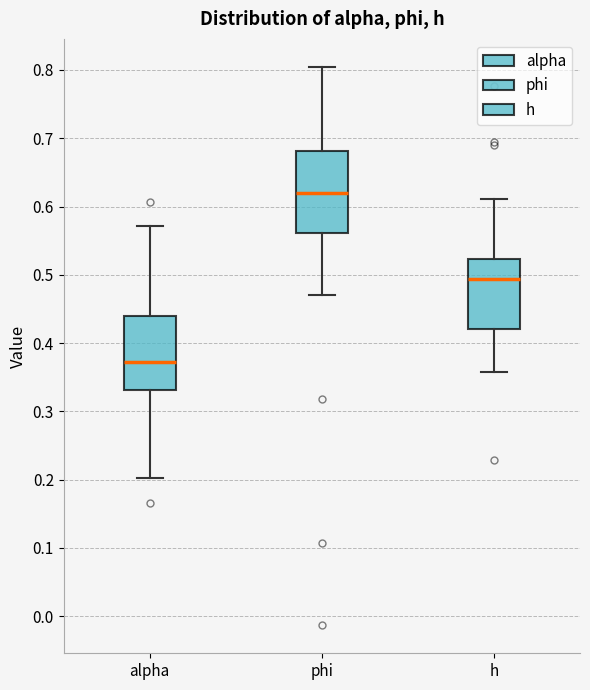

Reading left to right, read every box against the y-axis: the position of its median line, the range the box covers, and the ends of its whiskers. The values are not printed on the chart, so give them approximately, as read against the axis.

alpha: median 0.37, box 0.33 to 0.44, whiskers 0.20 to 0.57
phi: median 0.62, box 0.56 to 0.68, whiskers 0.47 to 0.80
h: median 0.49, box 0.42 to 0.52, whiskers 0.36 to 0.61